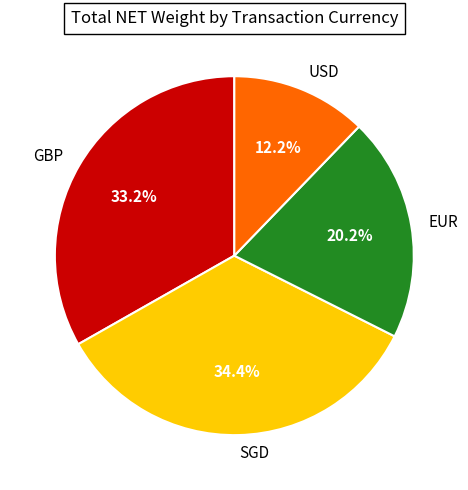

Is there a majority slice in this chart?

No